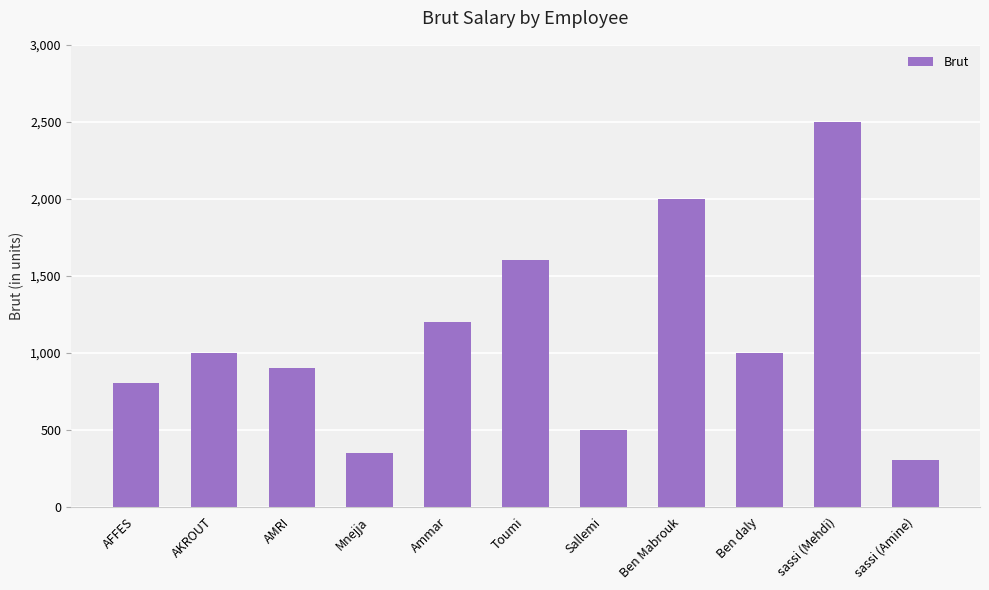

Reading left to right, transcribe all the data shown in this chart.

800	1000	900	350	1200	1600	500	2000	1000	2500	300